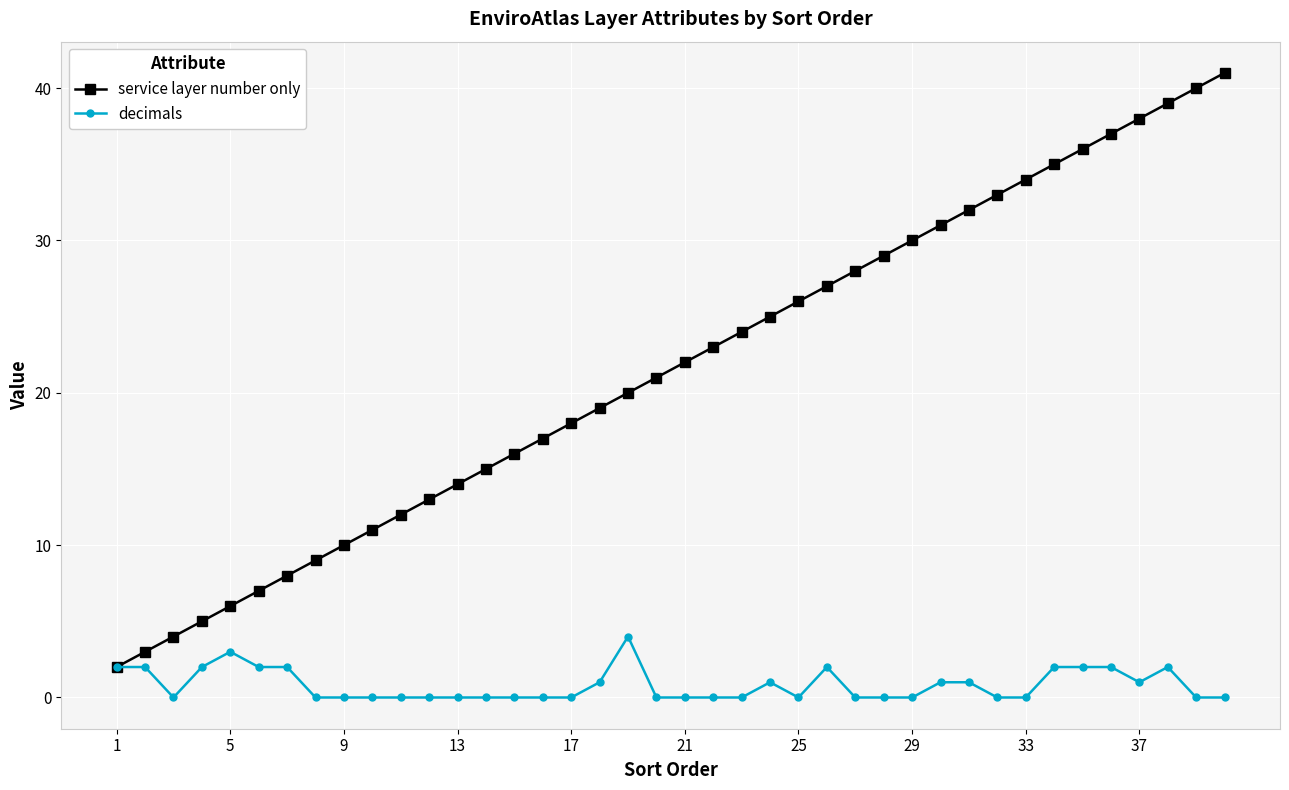

What is the greatest value displayed?

41